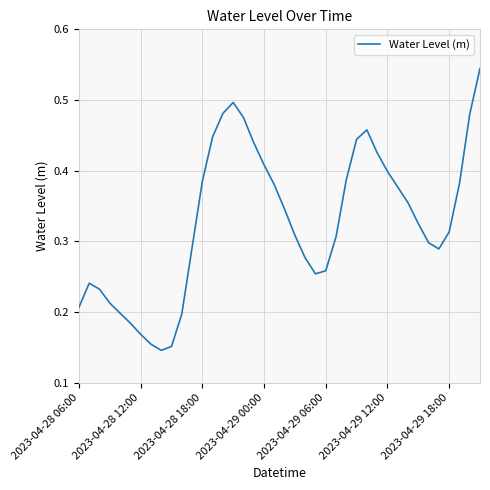

Between 2023-04-28 18:00 and 2023-04-29 00:00, which is larger?

2023-04-29 00:00